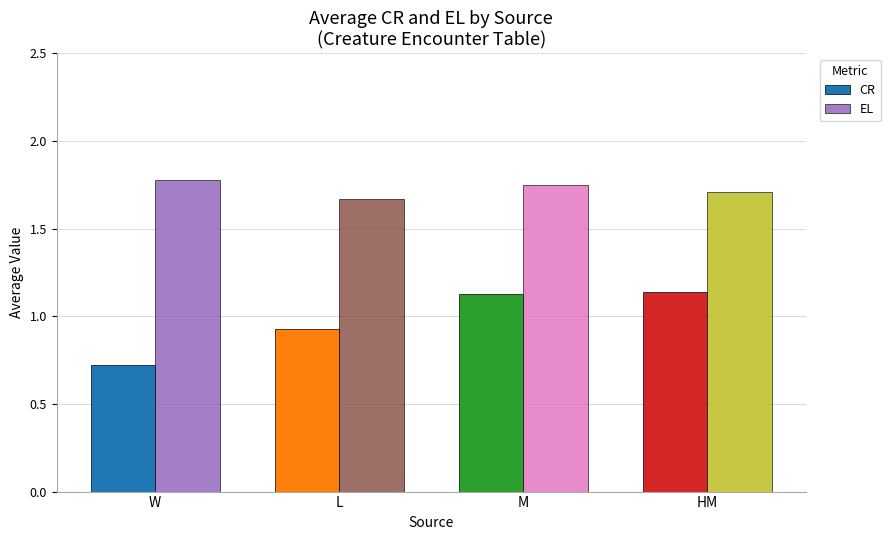

What is the sum of all EL values?

6.9